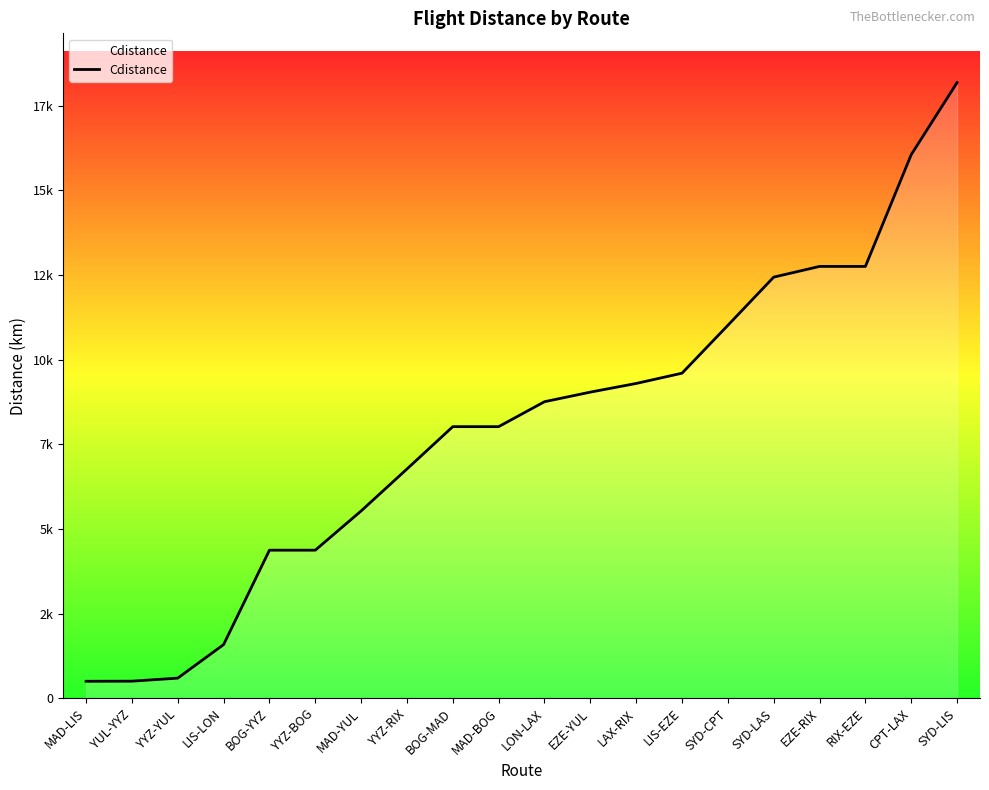

What is the difference between the values at RIX-EZE and YUL-YYZ?

12244